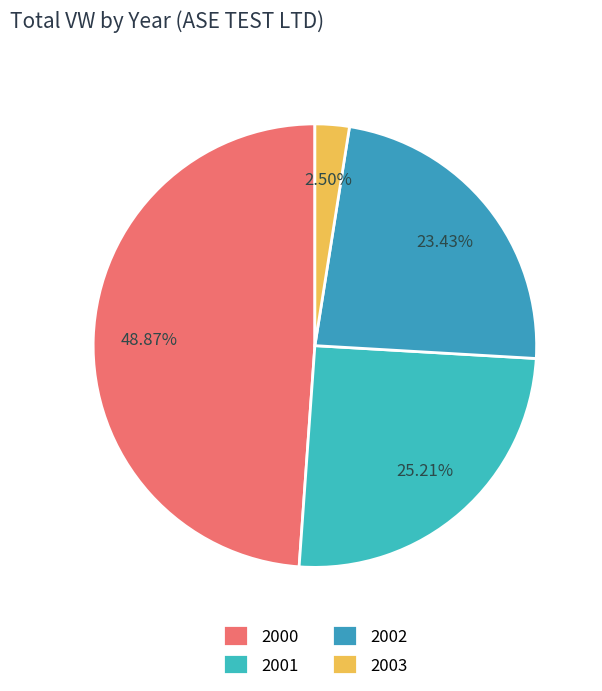

Does any single category account for the majority?

No